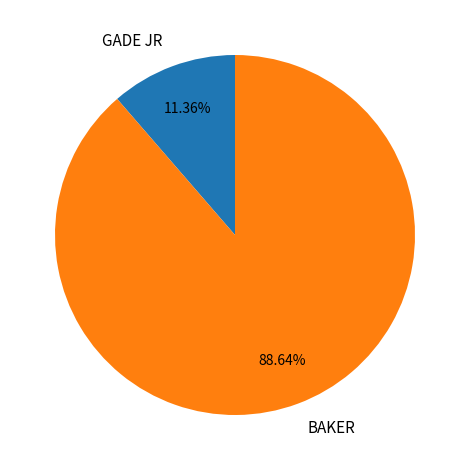

Which slice represents more than half of the pie?

BAKER